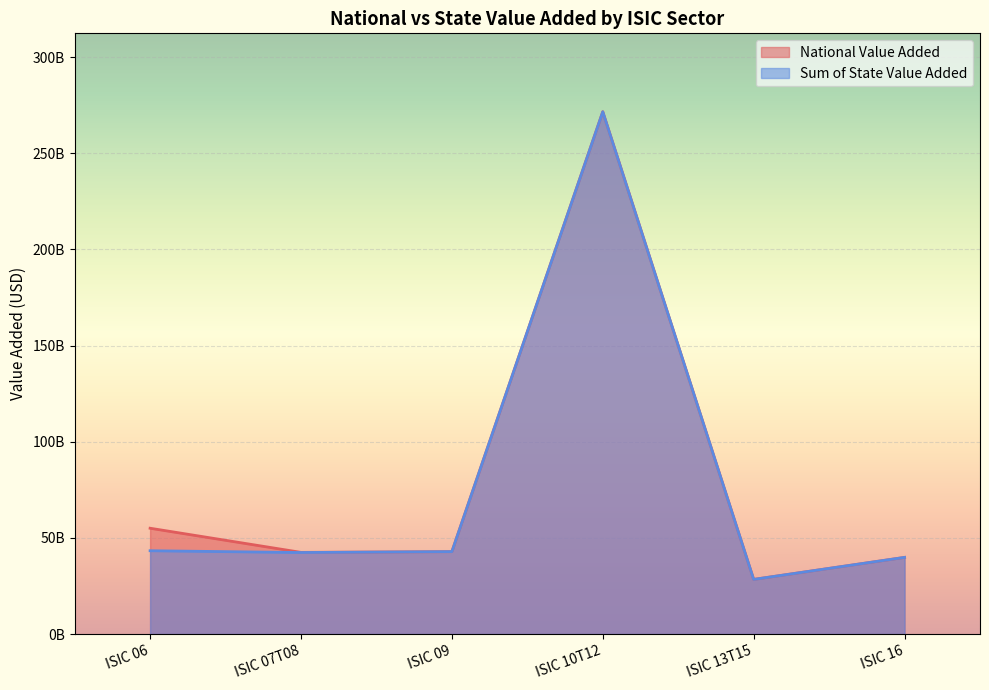

How many values in the Sum of State Value Added series are below 42862584880?

3